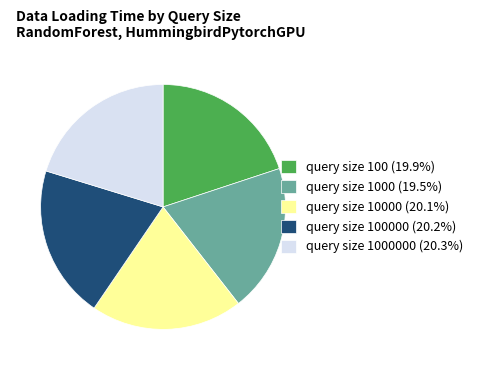

What is the ratio of the value at query size 100 (19.9%) to the value at query size 1000000 (20.3%)?

1.0